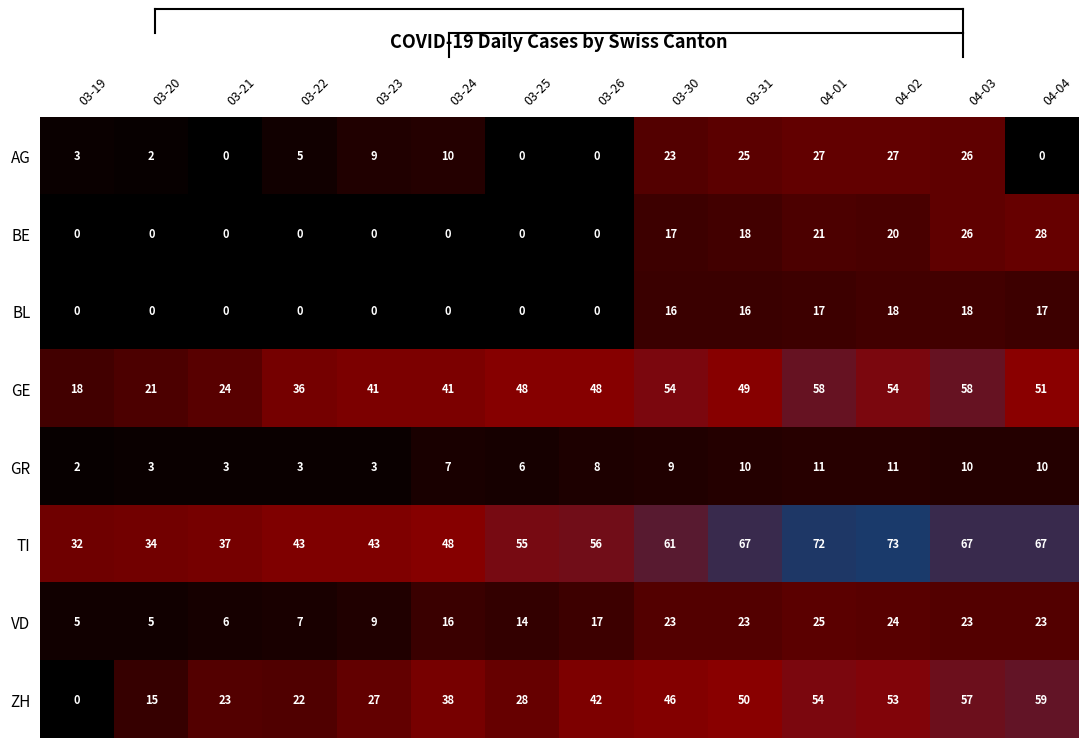

What is the difference between the highest and lowest values at 04-04?

67